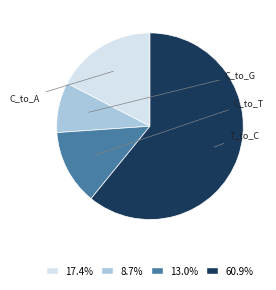

What percentage is the C_to_A slice, to the nearest percent?

17%